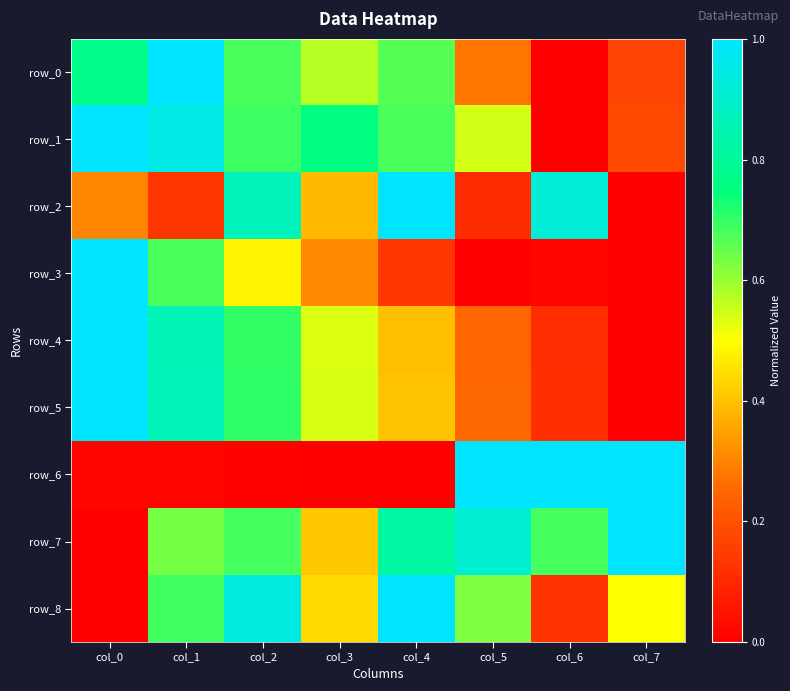

What is the spread (max minus min) of values at col_5?

1.0